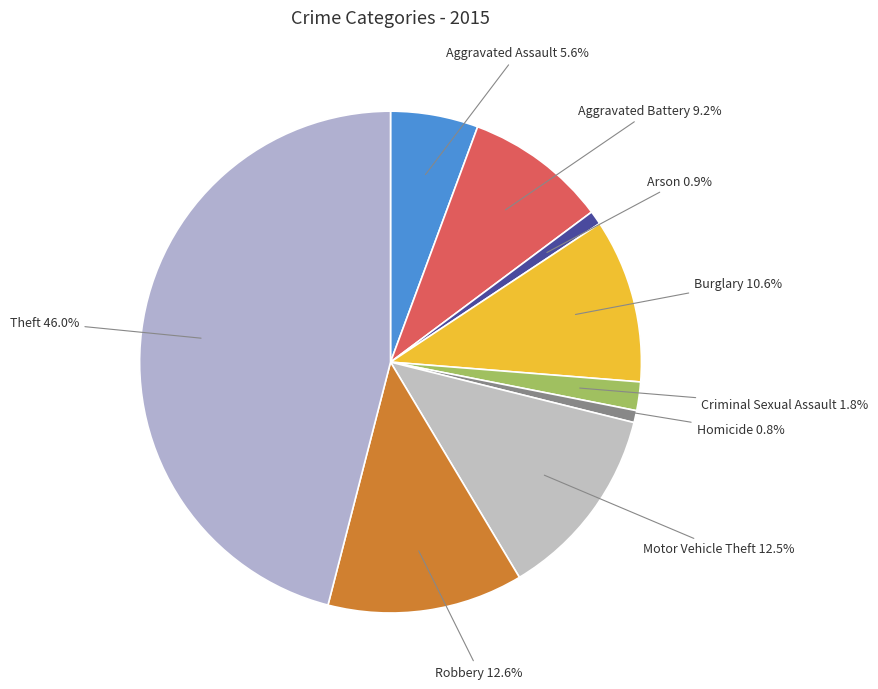

What percentage is NOT represented by Aggravated Battery?

90.8%